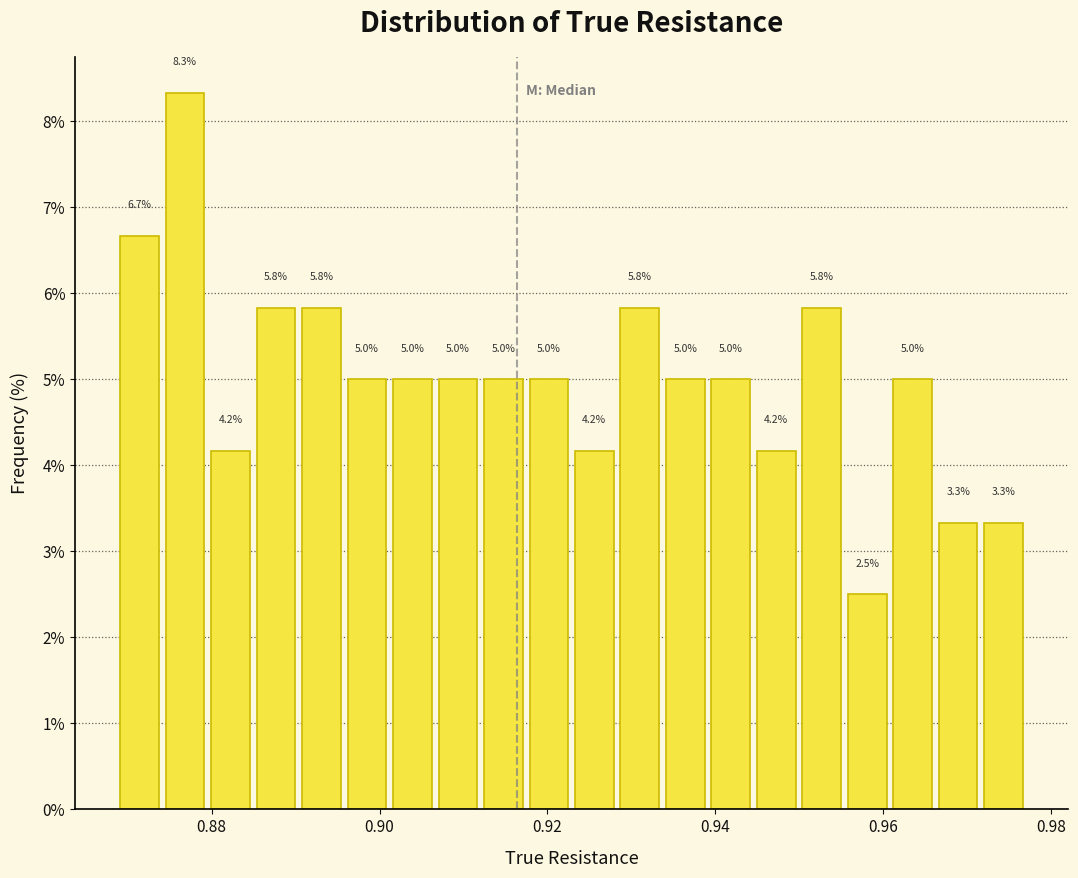

Read against the x-axis, roughly where is the centre of the tallest bar?

0.876